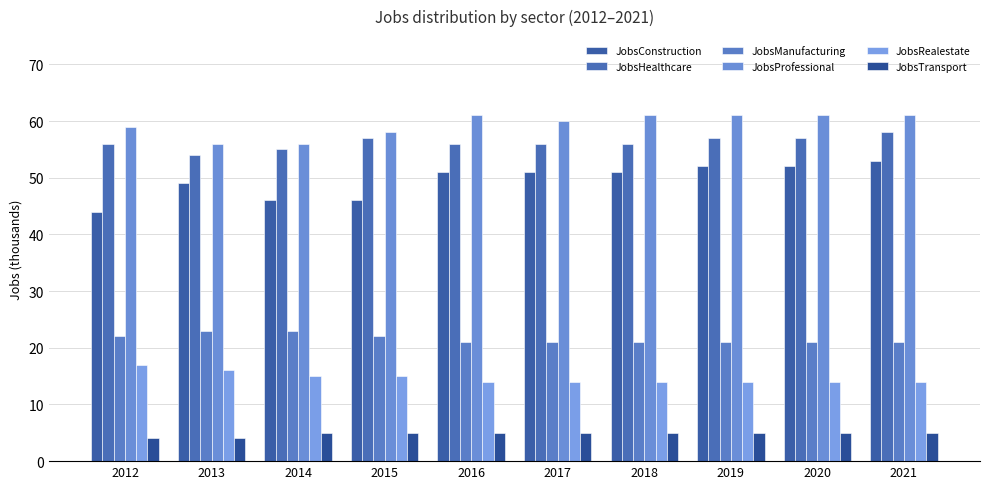

Count the number of data series in this chart.

6